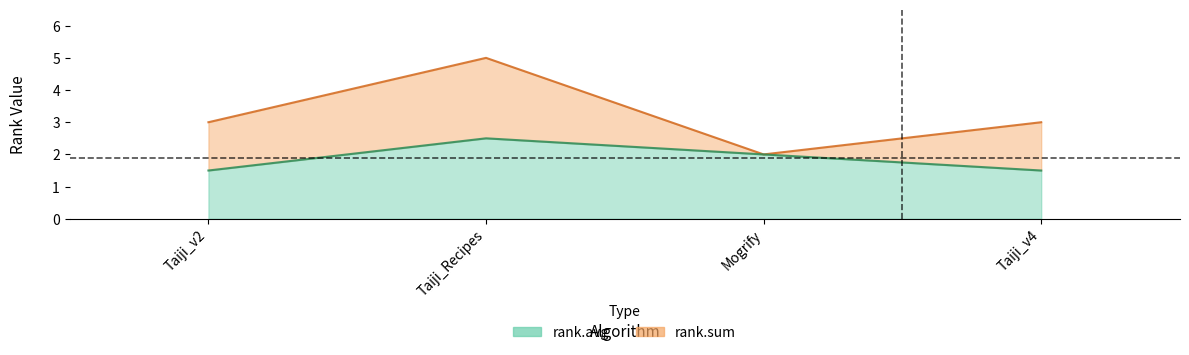

Reading left to right, extract all data points from this chart.

rank.sum: Taiji_v2=3.0	Taiji_Recipes=5.0	Mogrify=2.0	Taiji_v4=3.0
rank.avg: Taiji_v2=1.5	Taiji_Recipes=2.5	Mogrify=2.0	Taiji_v4=1.5